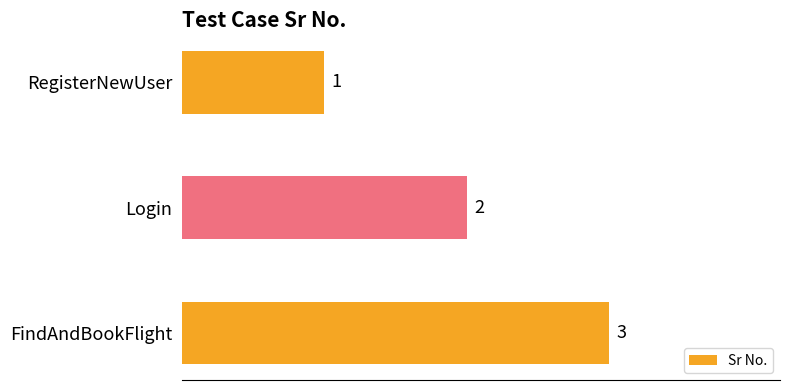

Which has a higher value, FindAndBookFlight or RegisterNewUser?

FindAndBookFlight